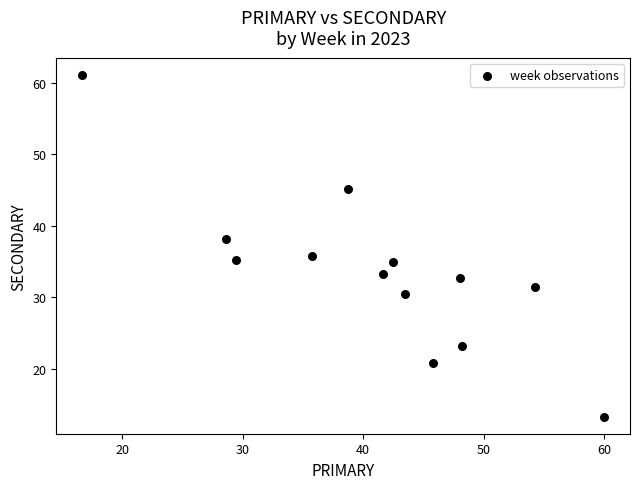

What is the range of Y values (max minus min)?

47.8